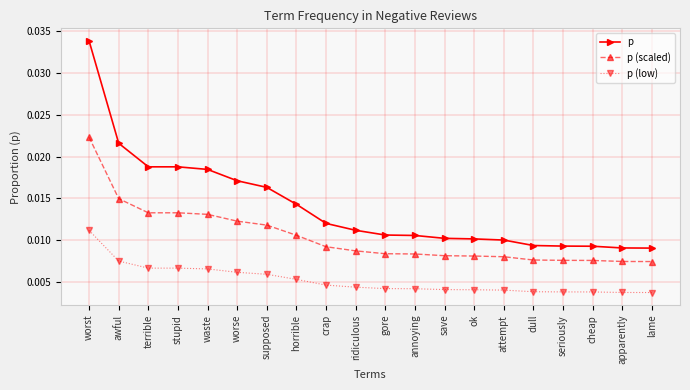

List the series in order of their overall mean, lowest first.

p (low), p (scaled), p